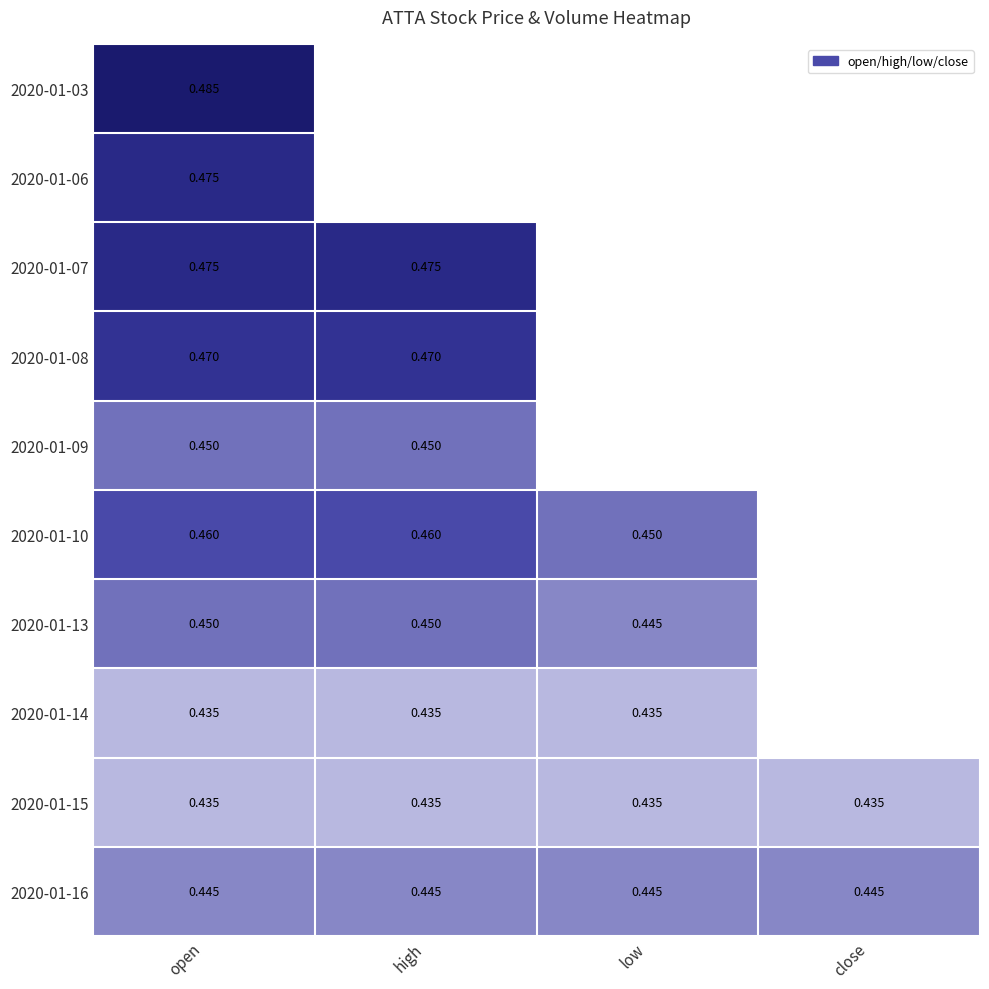

At which category is the sum across all series the highest?

open